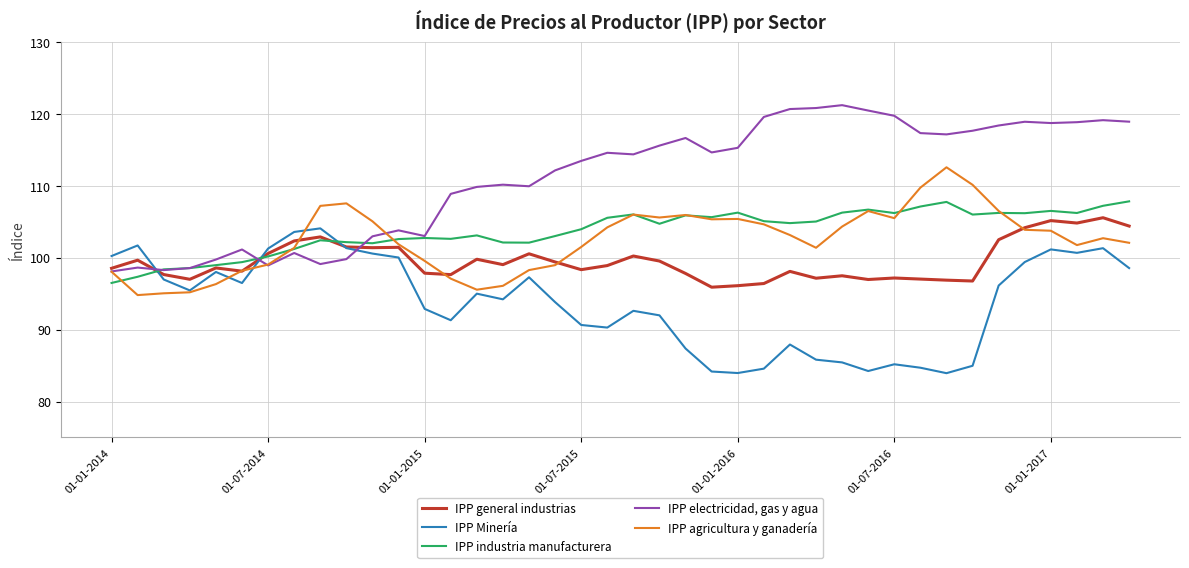

What is the smallest value displayed?

84.0